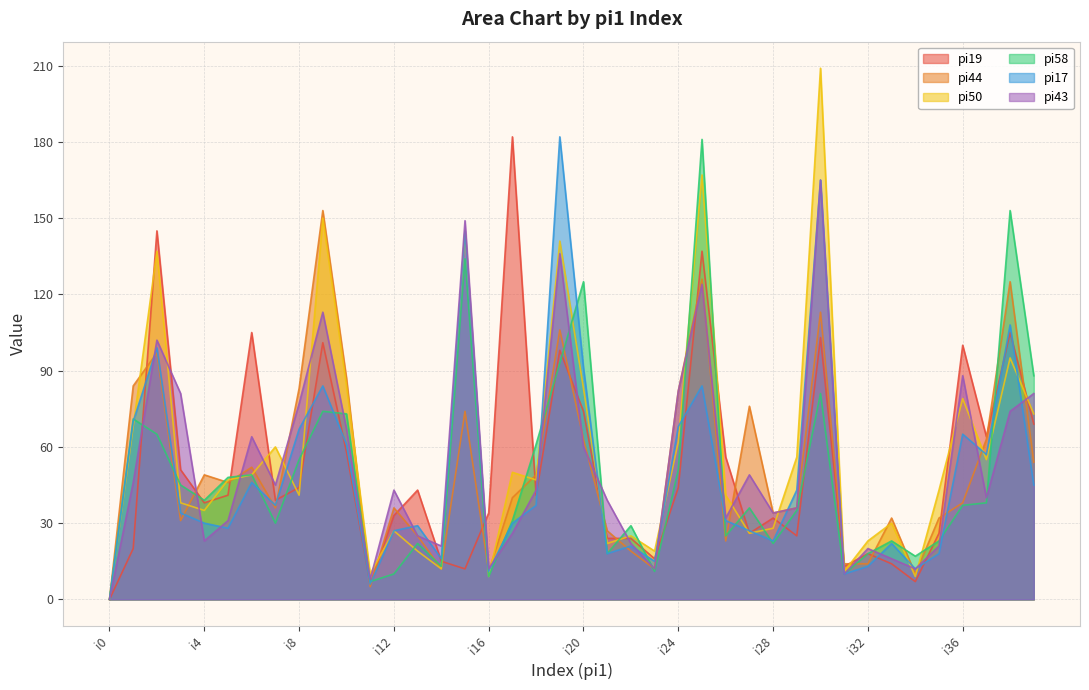

What is the difference between the highest and lowest values at i12?

33